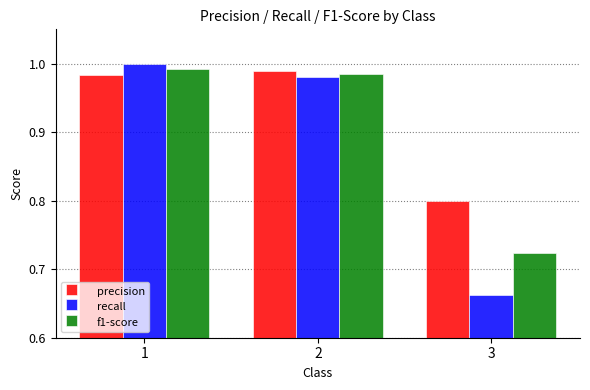

What are all the series names shown in the legend?

precision, recall, f1-score